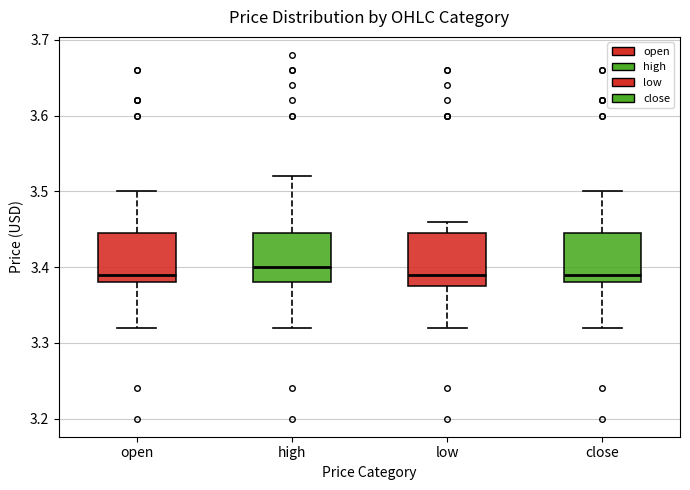

Reading left to right, read every box against the y-axis: the position of its median line, the range the box covers, and the ends of its whiskers. The values are not printed on the chart, so give them approximately, as read against the axis.

open: median 3.39, box 3.38 to 3.45, whiskers 3.32 to 3.50
high: median 3.40, box 3.38 to 3.45, whiskers 3.32 to 3.52
low: median 3.39, box 3.38 to 3.45, whiskers 3.32 to 3.46
close: median 3.39, box 3.38 to 3.45, whiskers 3.32 to 3.50